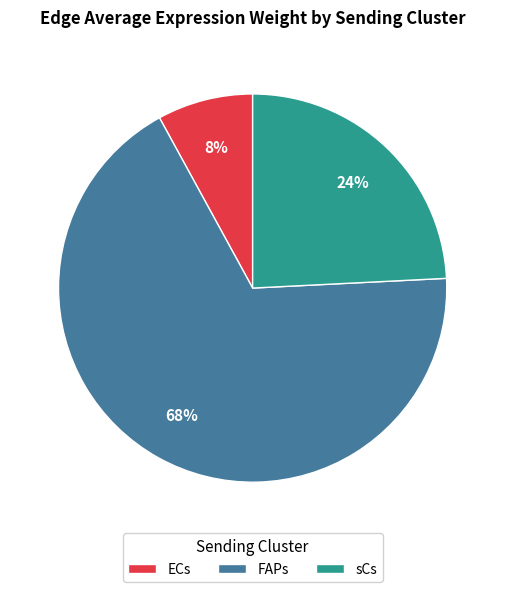

What percentage is the ECs slice, to the nearest percent?

8%